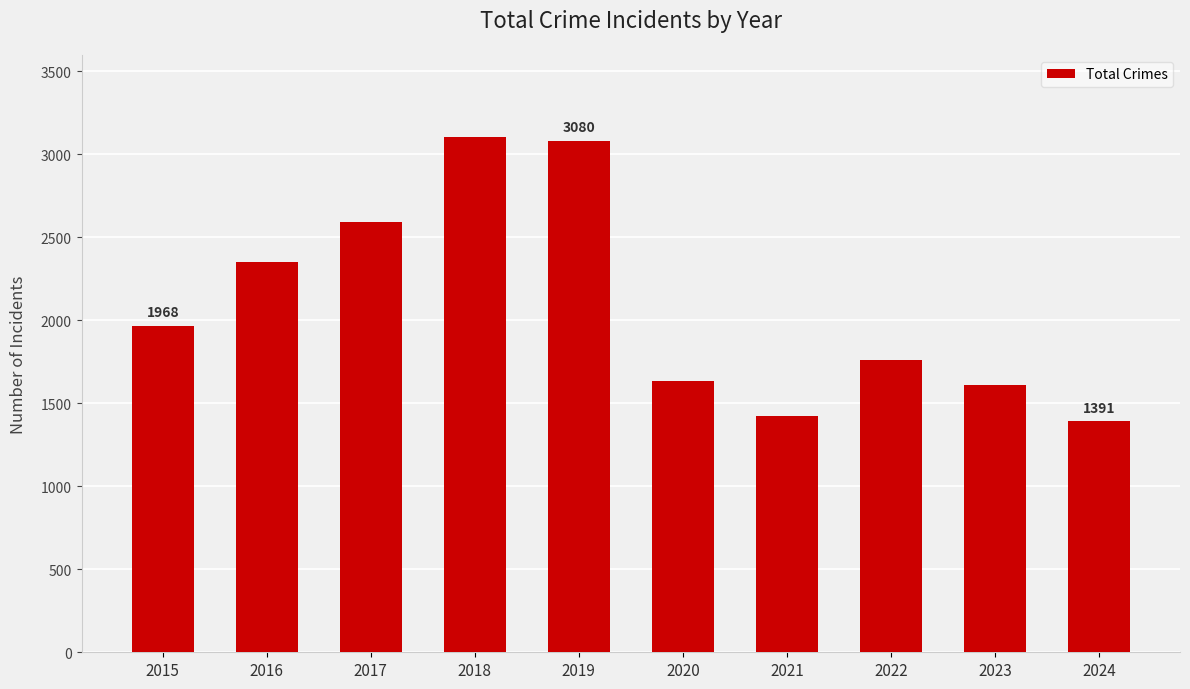

The chart shows a value of 890 at 2022. True or false?

False